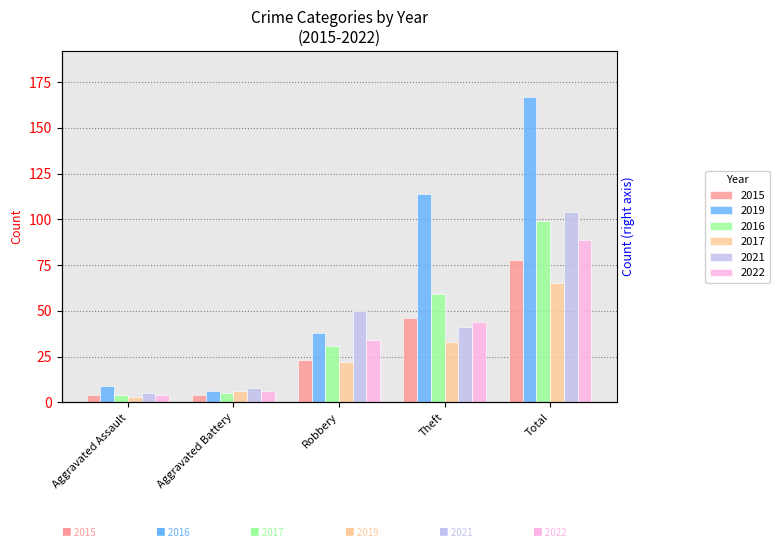

Which series has the largest total across all categories?

2019